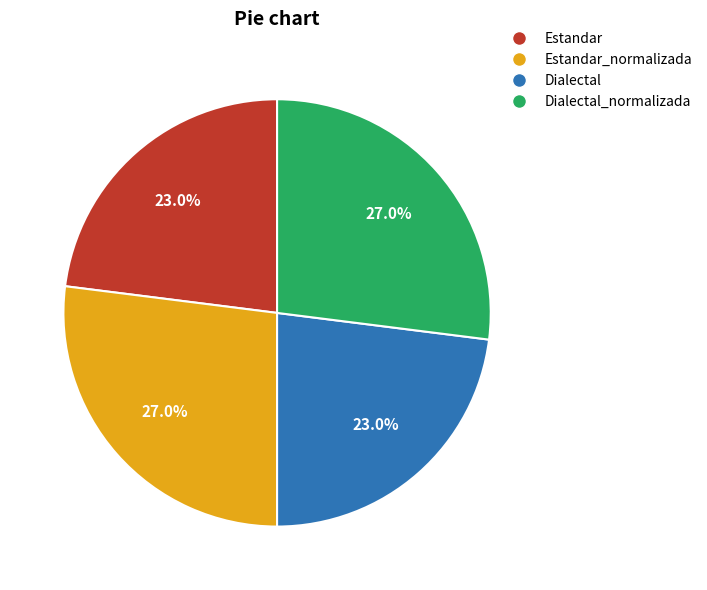

To the nearest percent, what percentage of the pie is Estandar?

23%